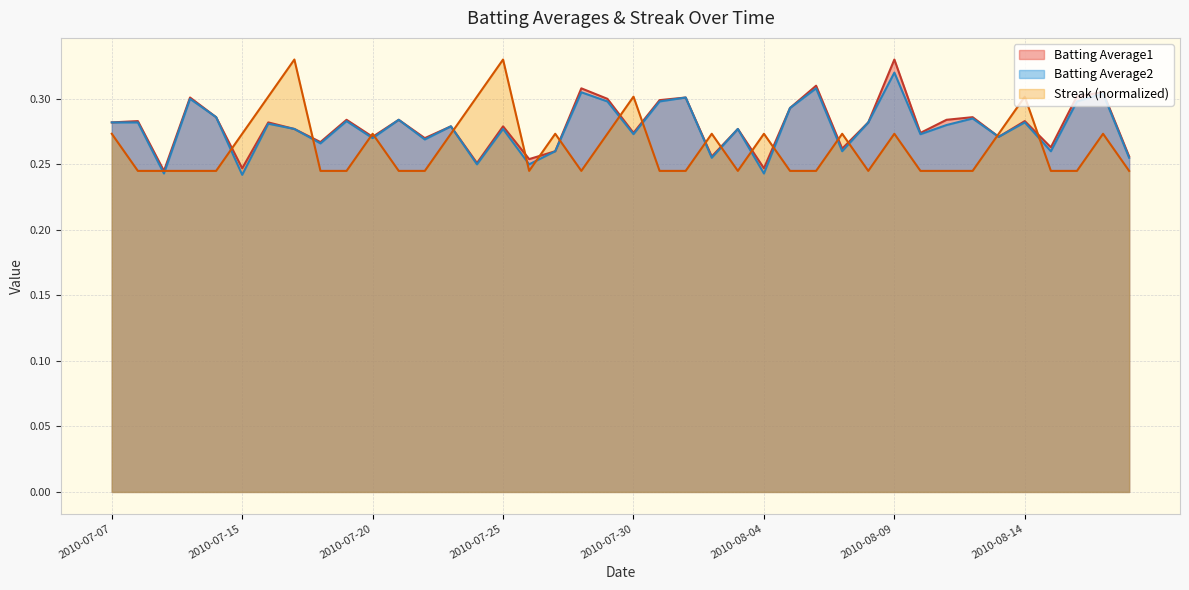

The value of Batting Average1 at 2010-08-11 is 0.4. True or false?

False